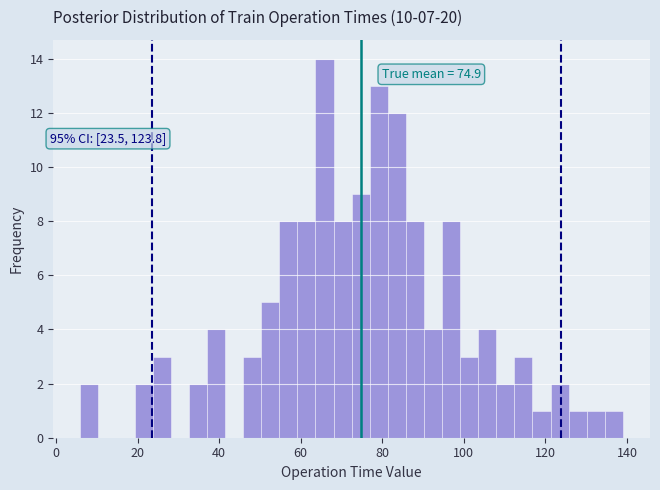

Around what value on the x-axis is the tallest bar? Give the approximate position of its centre, as read against the axis.

66